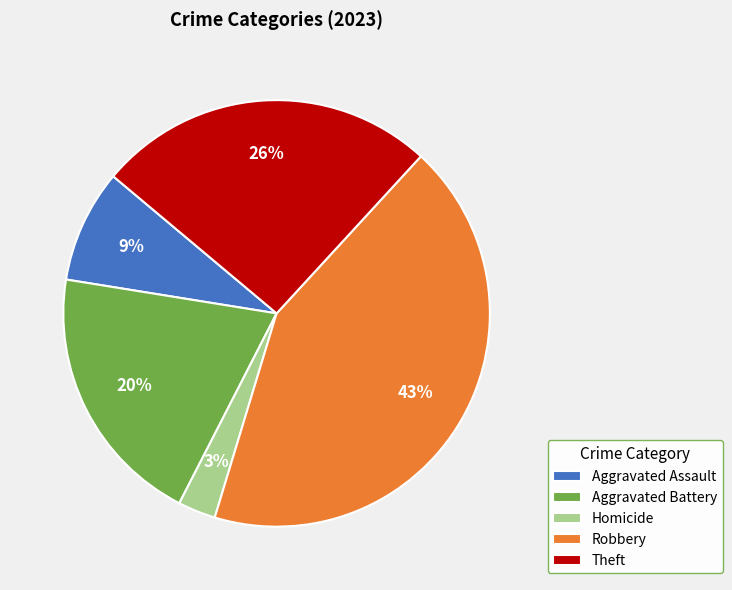

Do Aggravated Battery and Theft together represent more than half of the pie?

No